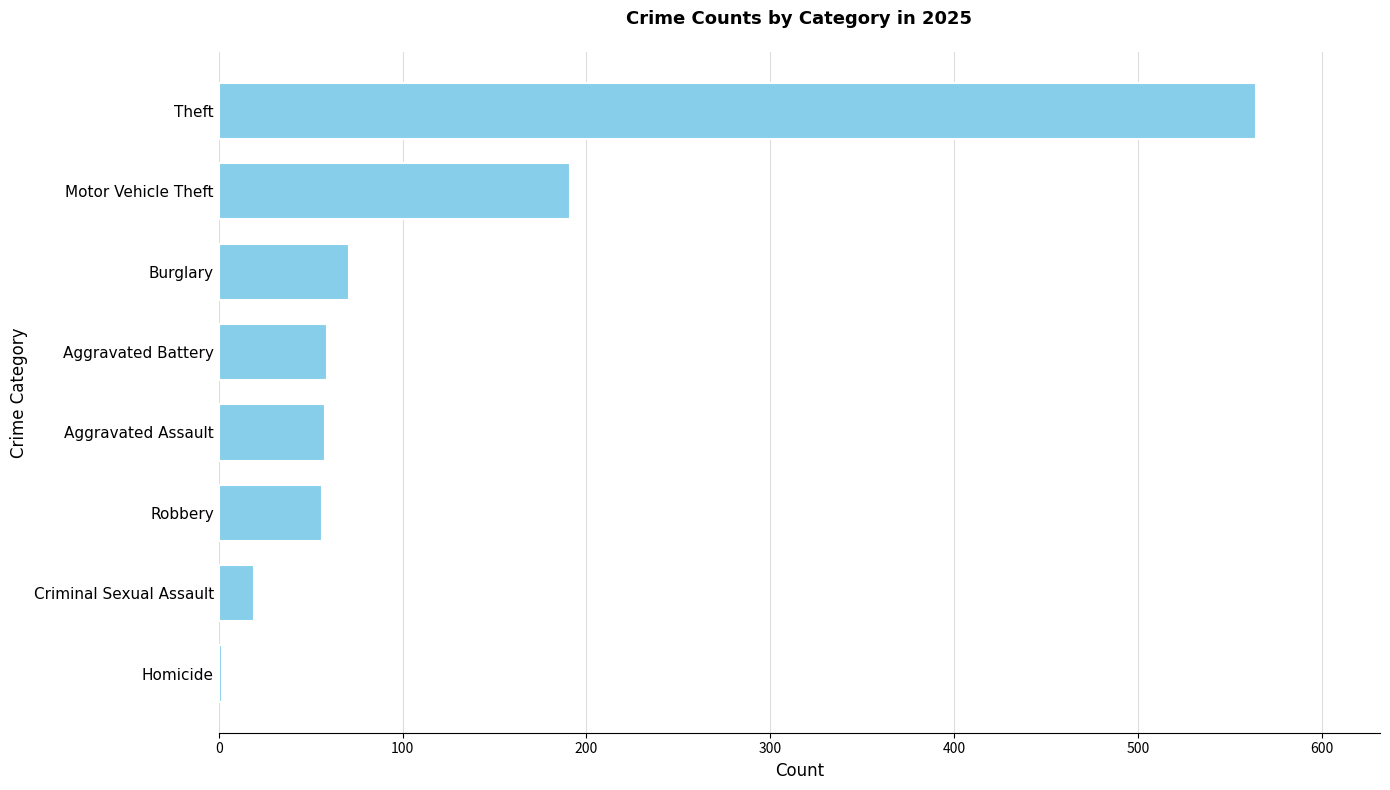

The chart shows a value of 743 at Theft. True or false?

False